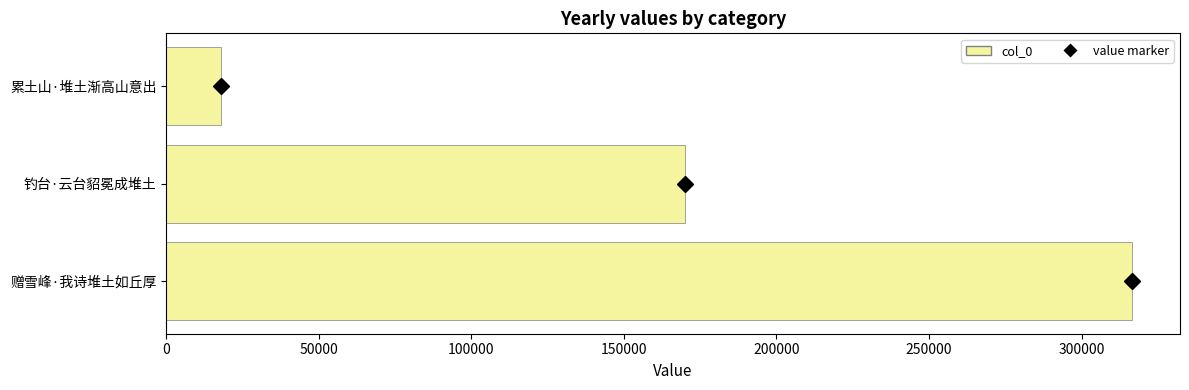

What is the change in value from 赠雪峰·我诗堆土如丘厚 to 钓台·云台貂冕成堆土?

-146521